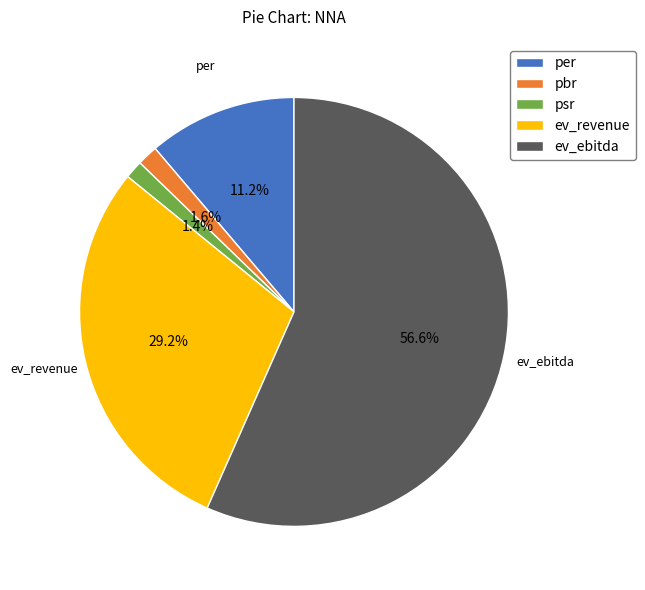

Between per and ev_revenue, which is larger?

ev_revenue